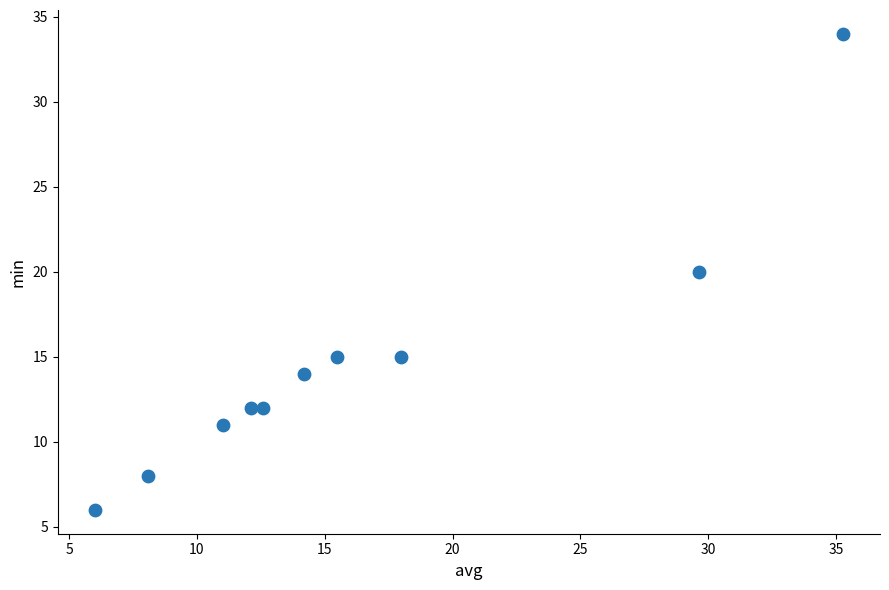

What is the average Y value?

15